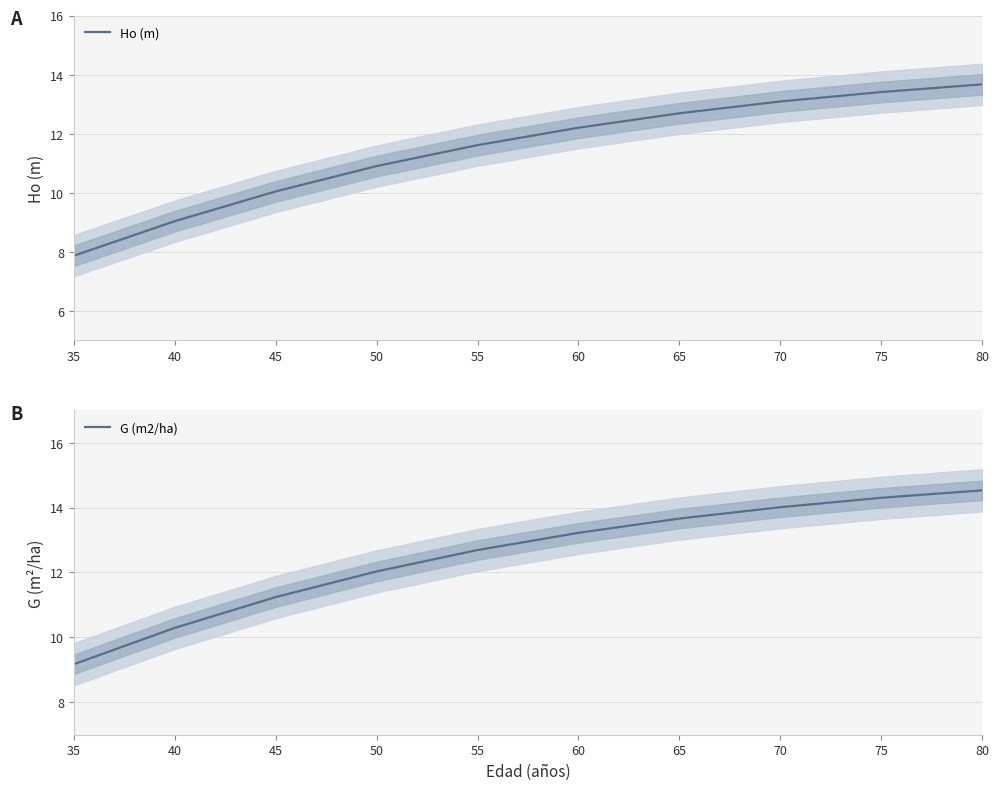

How many lines are shown in the chart?

2